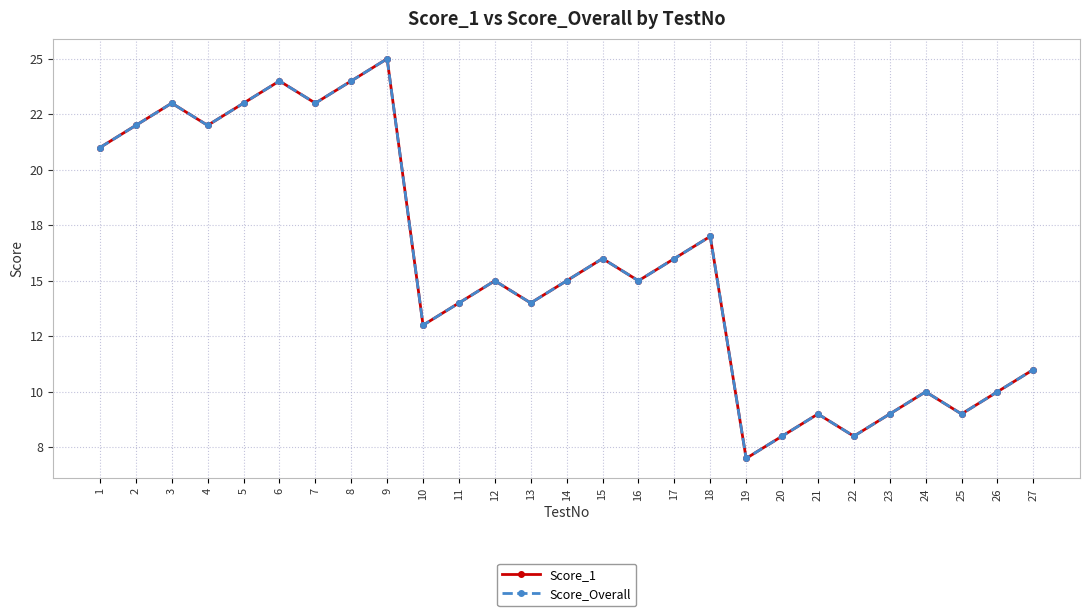

What is the value of the Score_1 point at the 27th from the left?

11